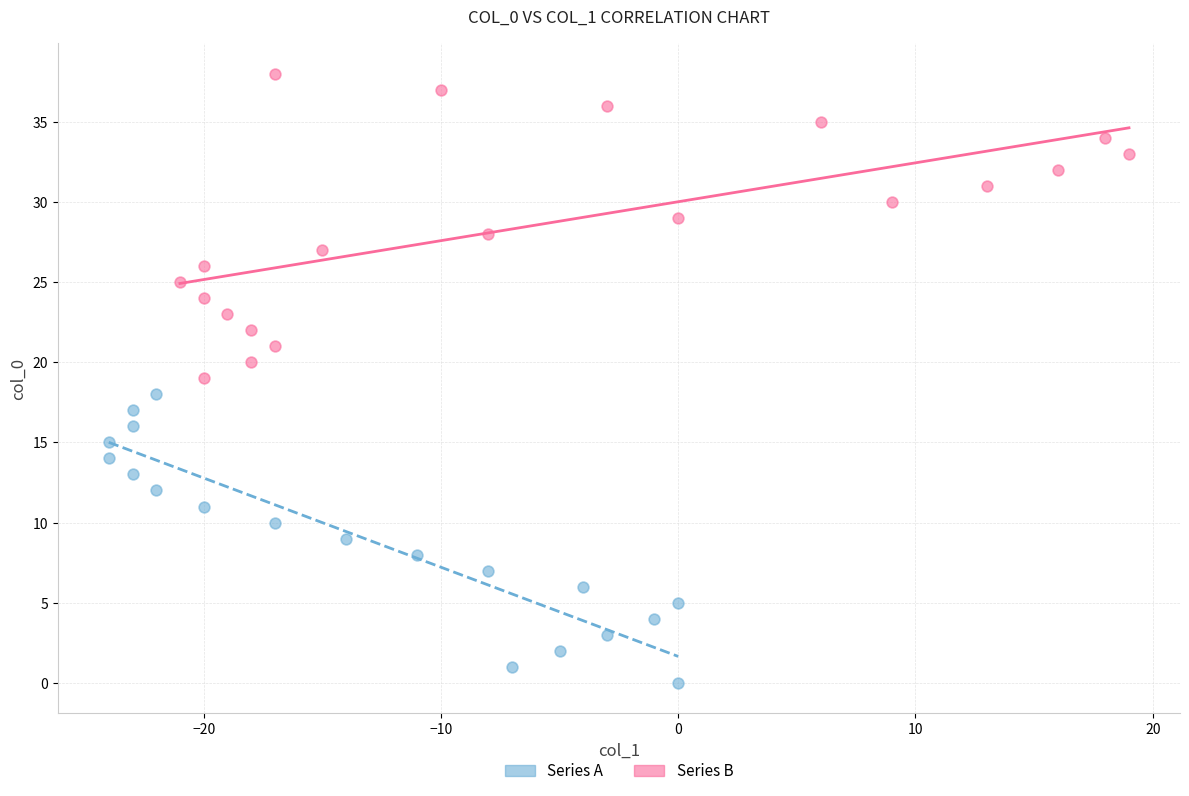

Which series contains the highest Y value?

Series B